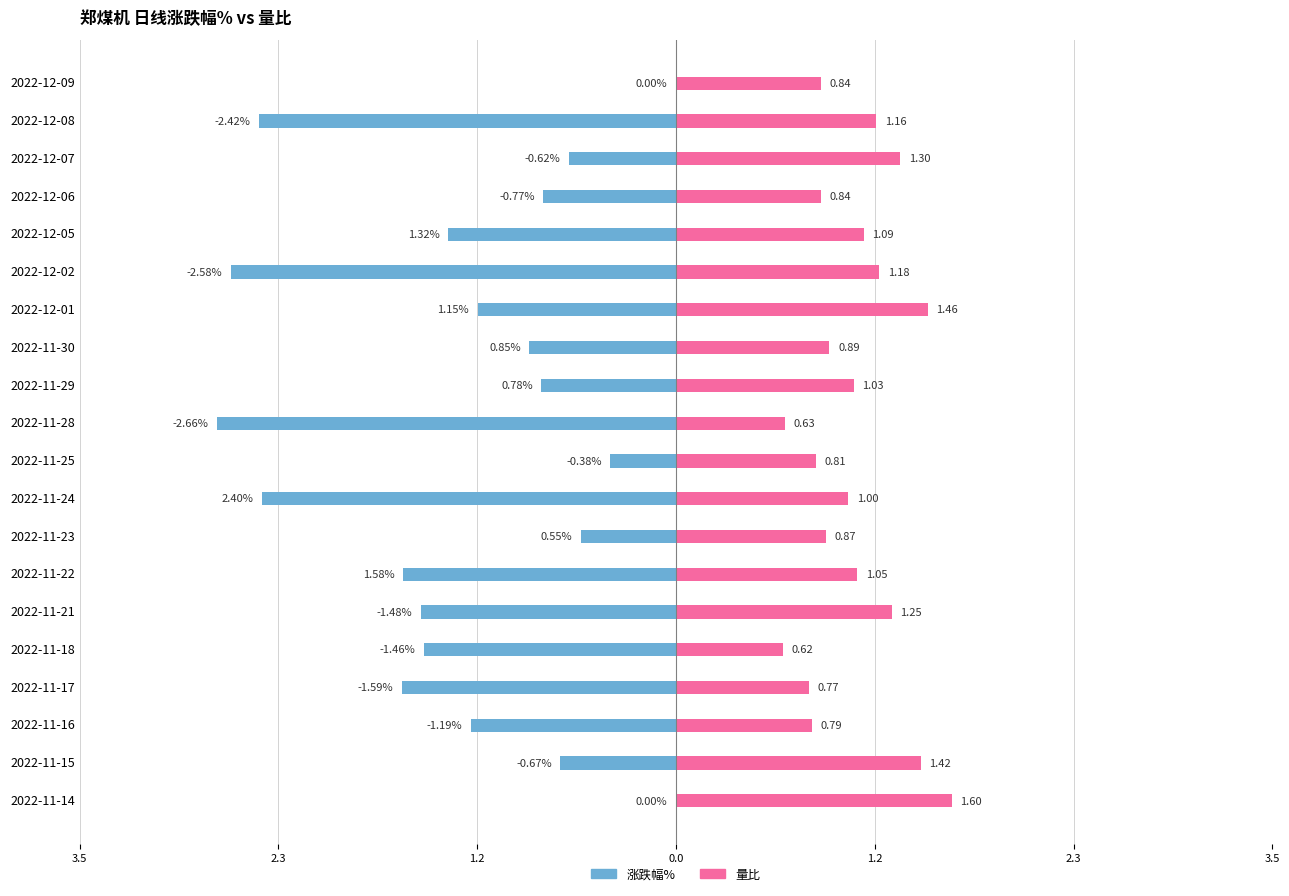

Reading right to left, transcribe all the data shown in this chart.

涨跌幅%: 0.0	-2.4	-0.6	-0.8	-1.3	-2.6	-1.1	-0.8	-0.8	-2.7	-0.4	-2.4	-0.6	-1.6	-1.5	-1.5	-1.6	-1.2	-0.7	0.0
量比: 0.8	1.2	1.3	0.8	1.1	1.2	1.5	0.9	1.0	0.6	0.8	1.0	0.9	1.1	1.2	0.6	0.8	0.8	1.4	1.6